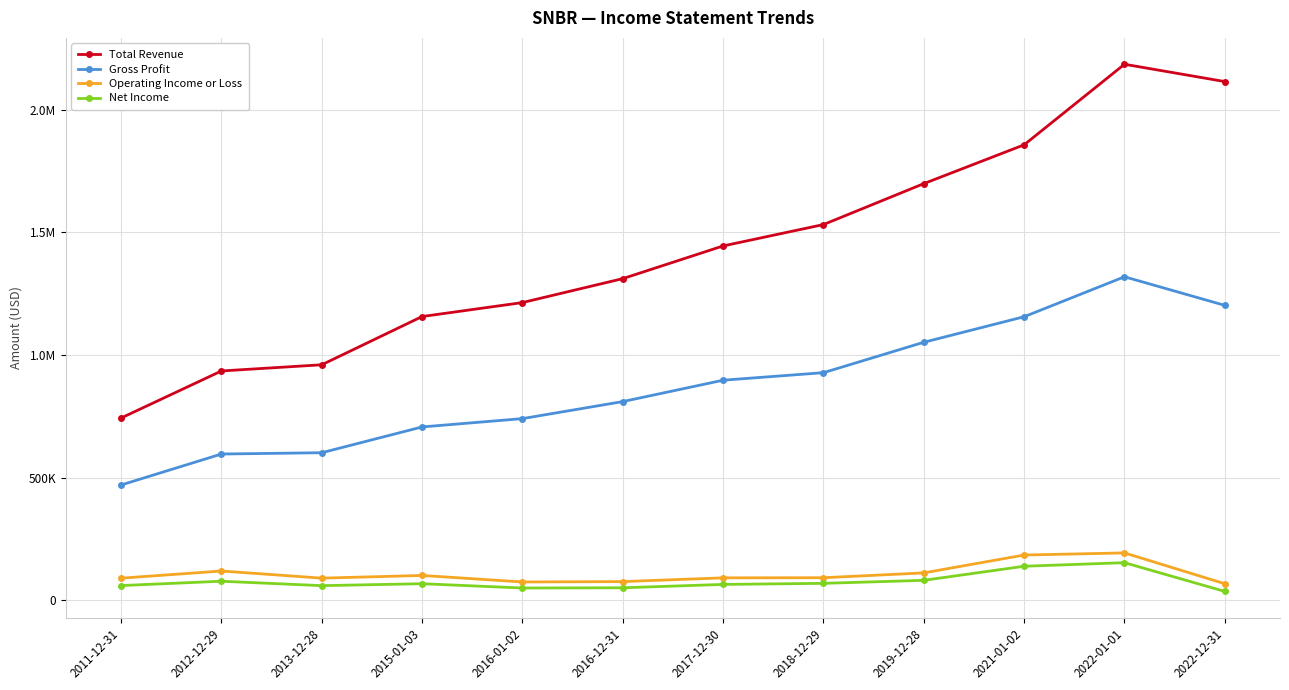

Which series changed the most between 2016-12-31 and 2022-12-31?

Total Revenue